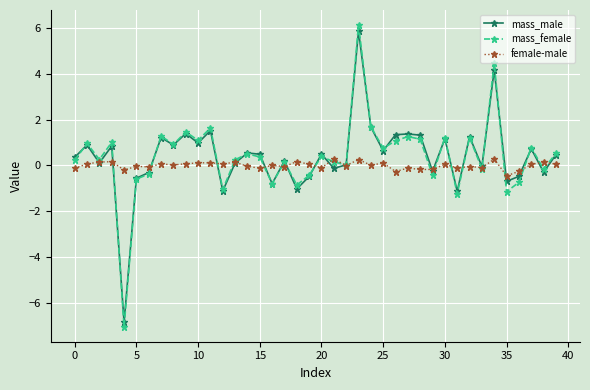

How many distinct data groups are displayed?

3